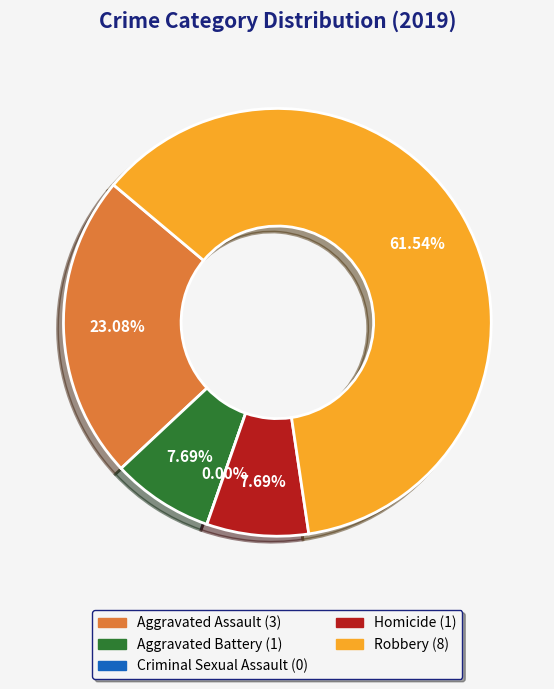

Does Aggravated Battery represent more than half of the total?

No